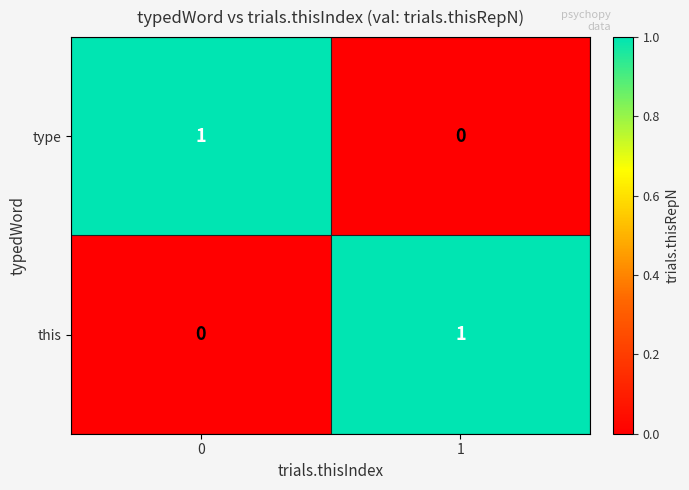

Is the value of type at 0 greater than the value of this at 0?

Yes